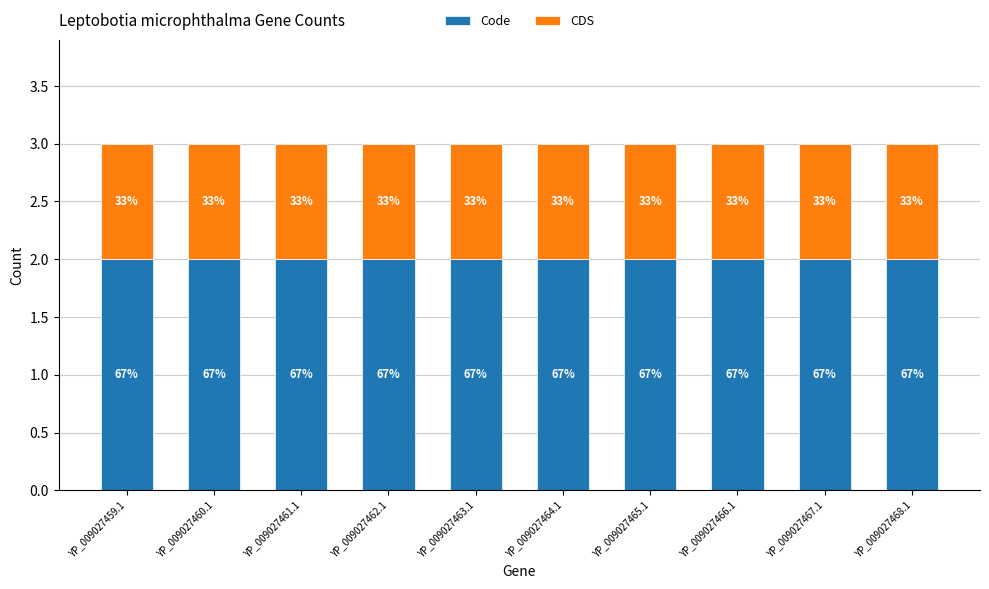

The value of CDS at YP_009027460.1 is 1. True or false?

True